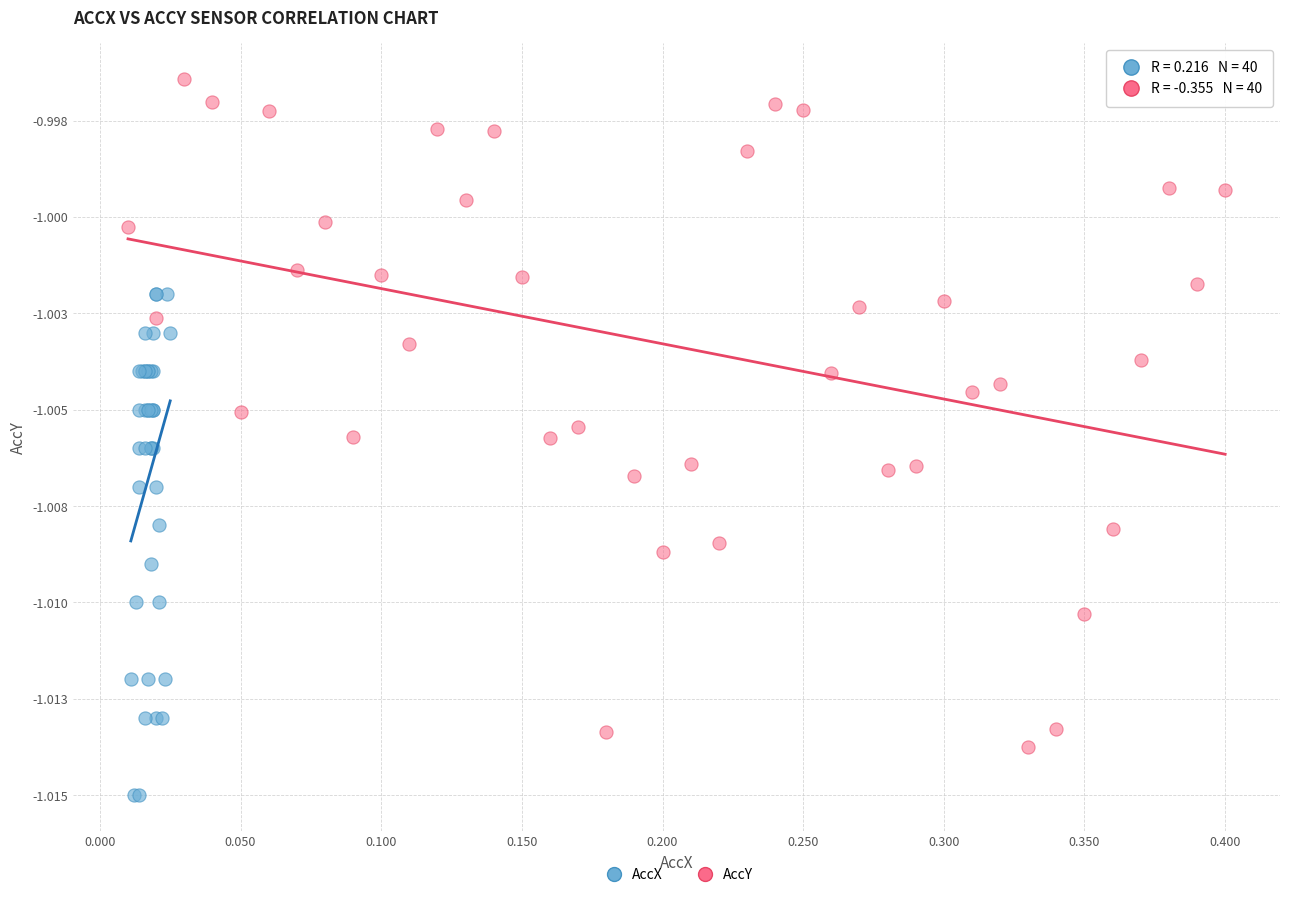

Which series reaches the minimum Y coordinate?

AccX